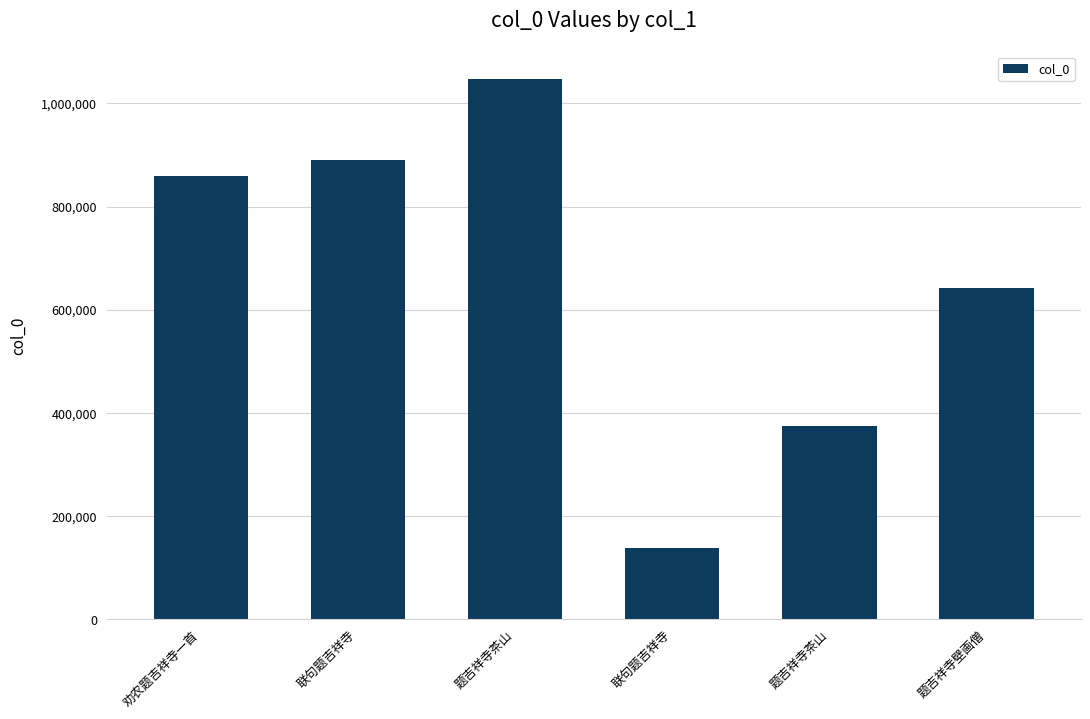

How many values are below 860349?

3